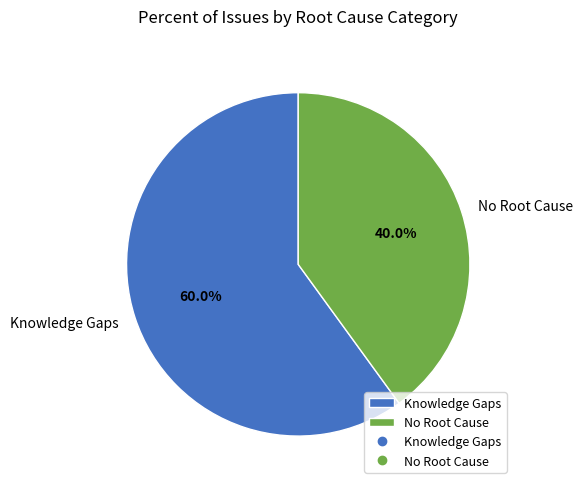

Rank the categories by value from lowest to highest.

No Root Cause, Knowledge Gaps